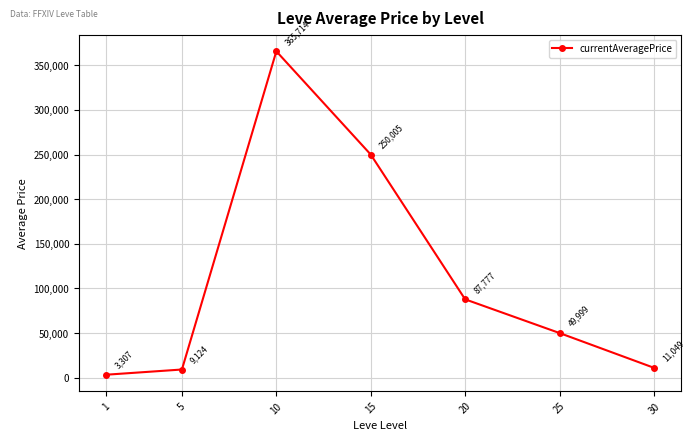

What is the value of the 1st point from the left?

3307